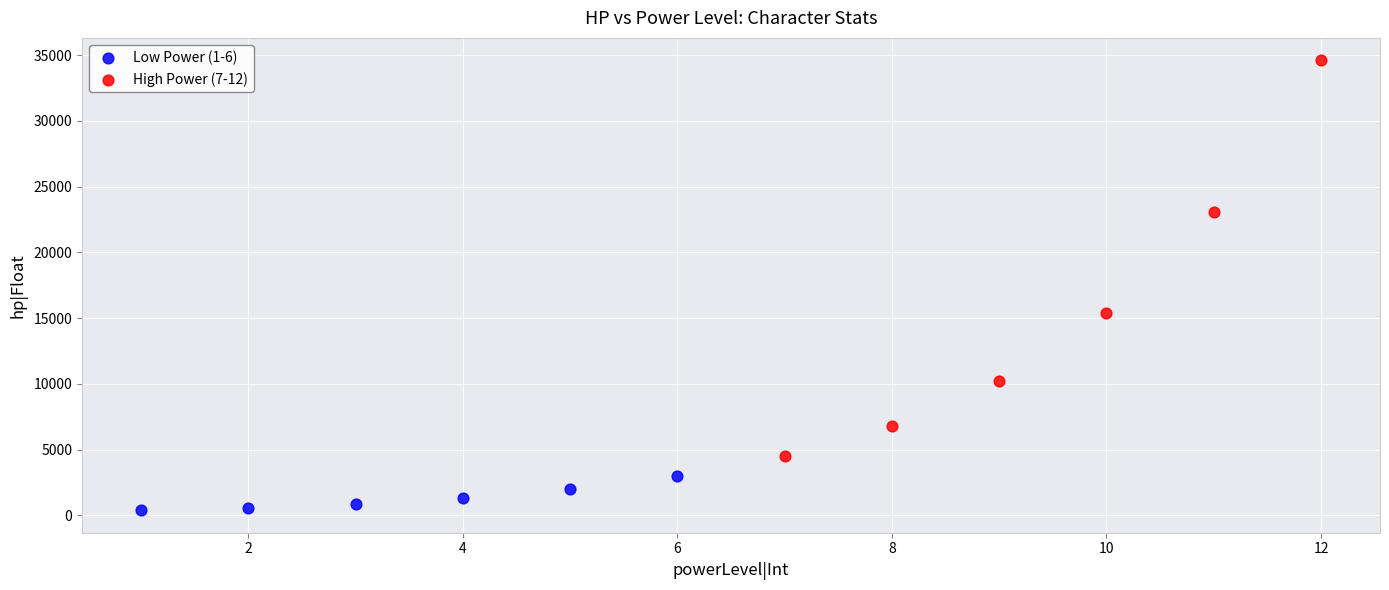

Which series has the widest spread of Y values?

High Power (7-12)